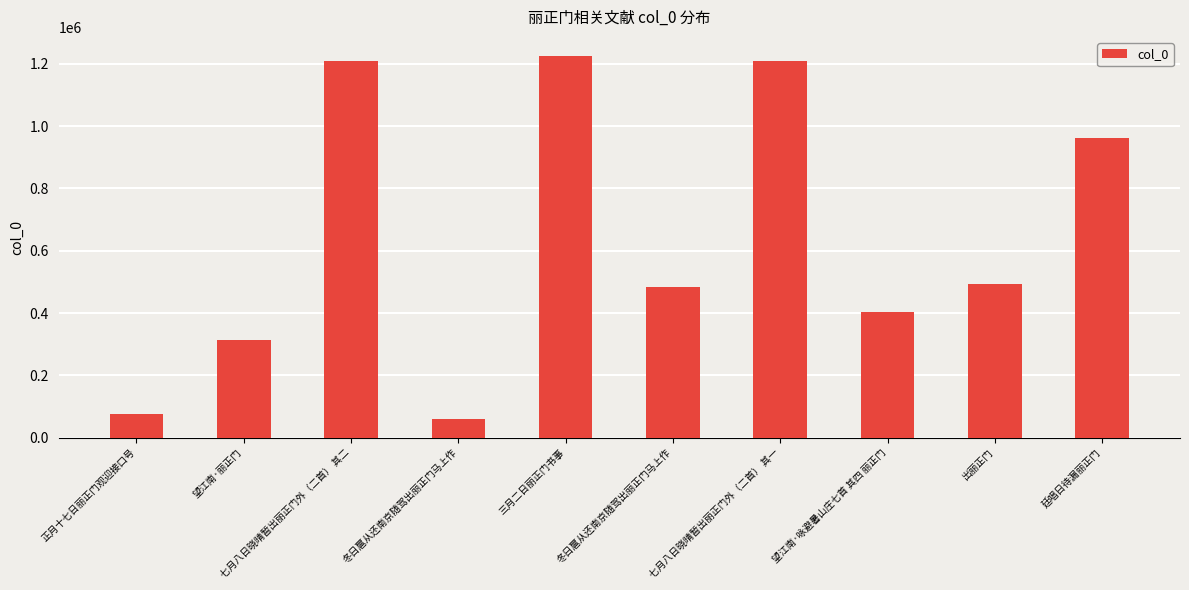

Where does the data first go above 492543?

七月八日晓晴暂出丽正门外（二首） 其二